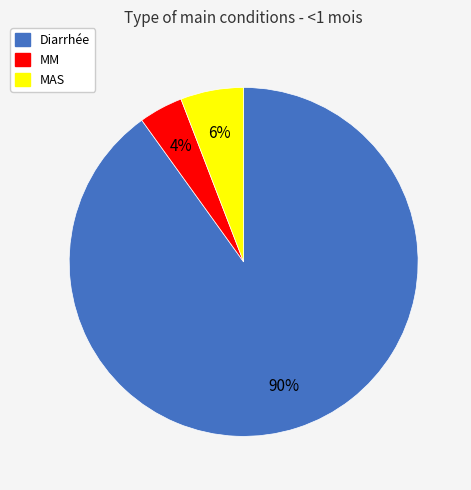

Is the sum of MM and MAS greater than half?

No